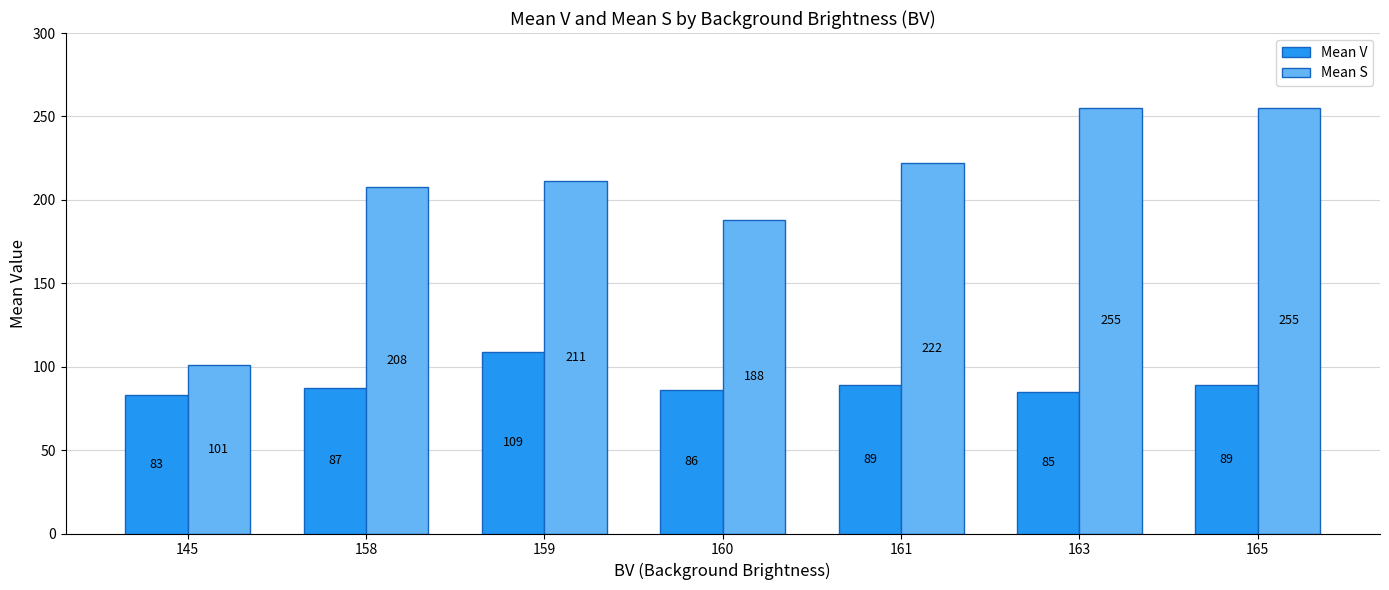

Reading left to right, what are all the values shown in this chart?

Mean V: 83	87	109	86	89	85	89
Mean S: 101	208	211	188	222	255	255